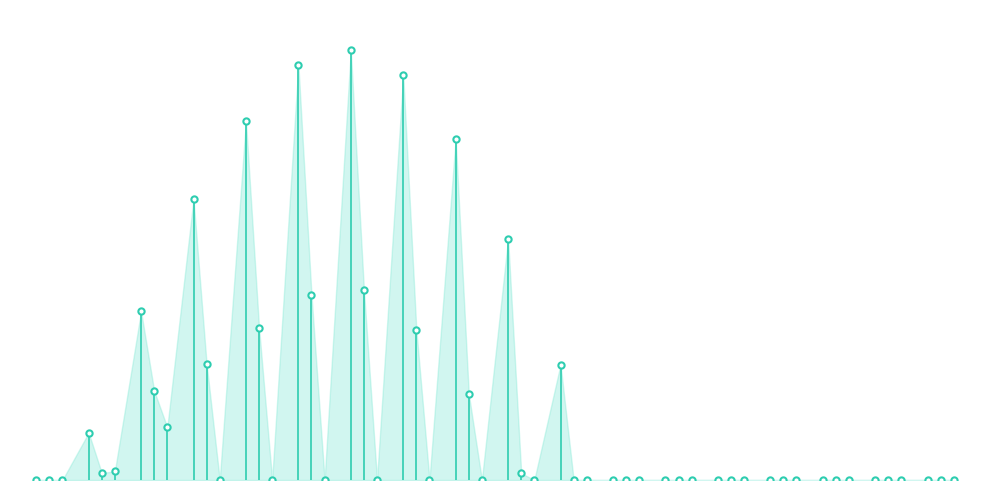

At which category is the sum across all series the highest?

12